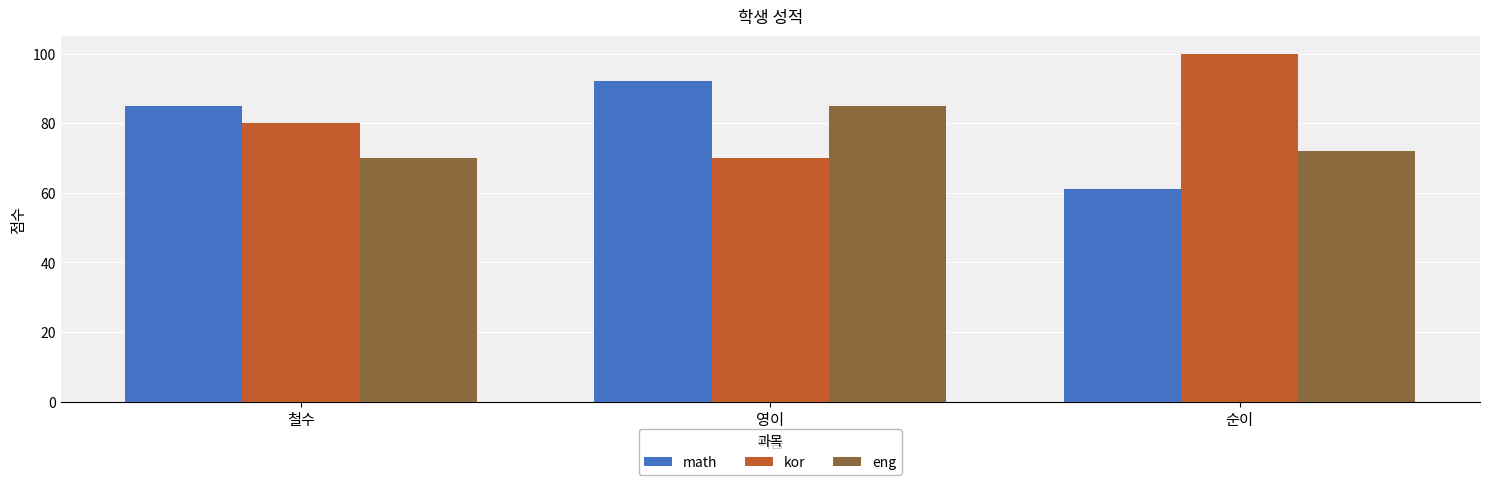

Reading right to left, transcribe all the data shown in this chart.

math: 순이=61	영이=92	철수=85
kor: 순이=100	영이=70	철수=80
eng: 순이=72	영이=85	철수=70